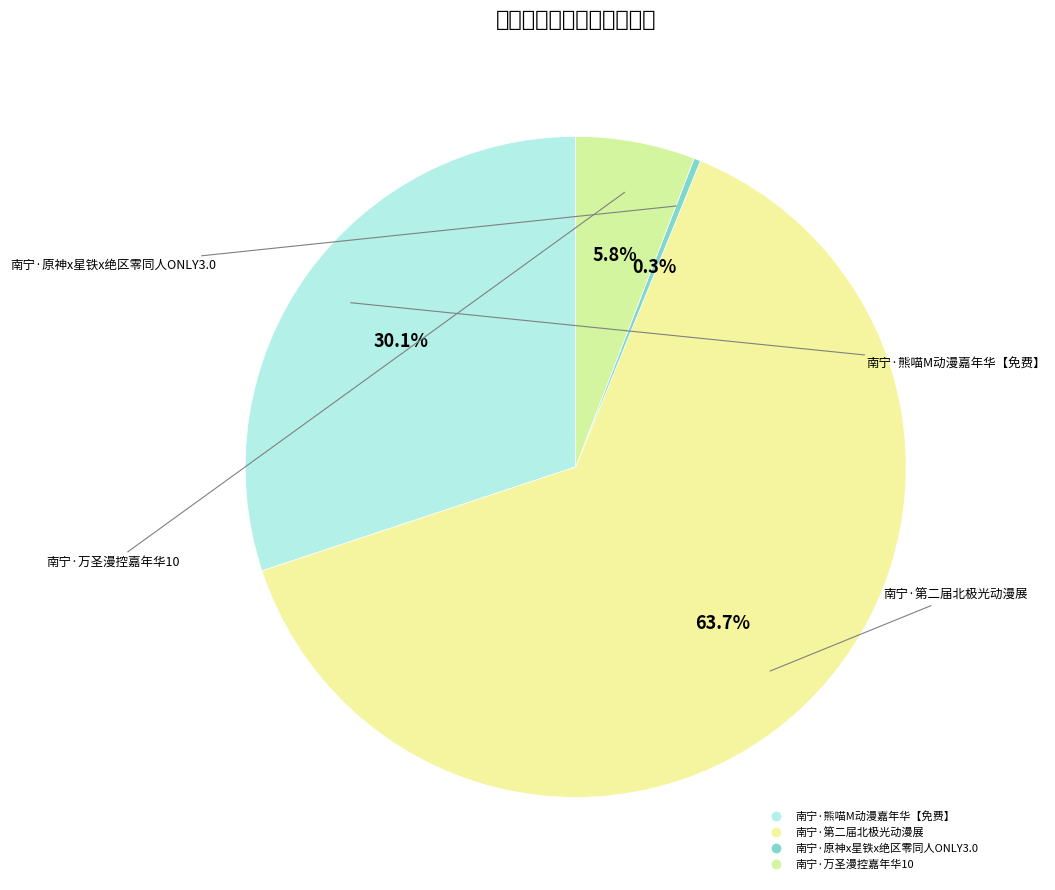

To the nearest percent, what is the average slice percentage?

25%